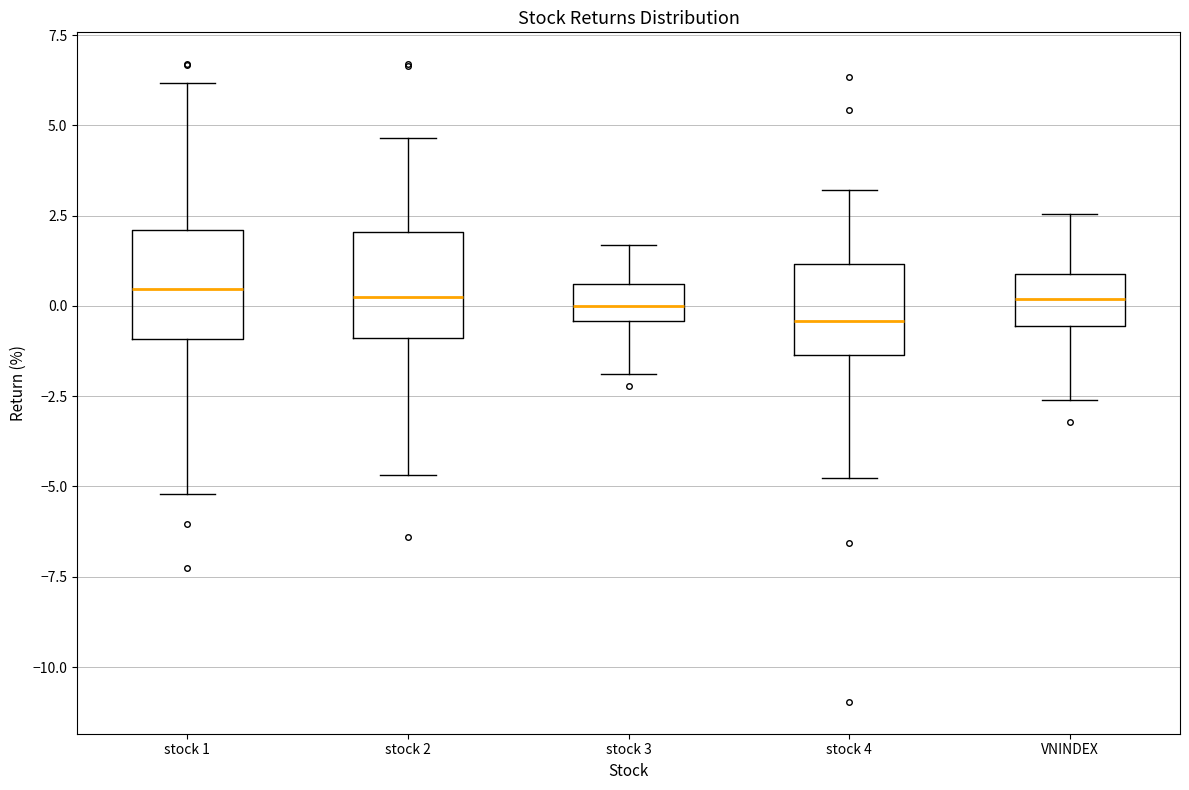

Reading left to right, read every box against the y-axis: the position of its median line, the range the box covers, and the ends of its whiskers. The values are not printed on the chart, so give them approximately, as read against the axis.

stock 1: median 0.5, box -1.0 to 2.0, whiskers -5.0 to 6.0
stock 2: median 0.5, box -1.0 to 2.0, whiskers -4.5 to 4.5
stock 3: median 0.0, box -0.5 to 0.5, whiskers -2.0 to 1.5
stock 4: median -0.5, box -1.5 to 1.0, whiskers -5.0 to 3.0
VNINDEX: median 0.0, box -0.5 to 1.0, whiskers -2.5 to 2.5